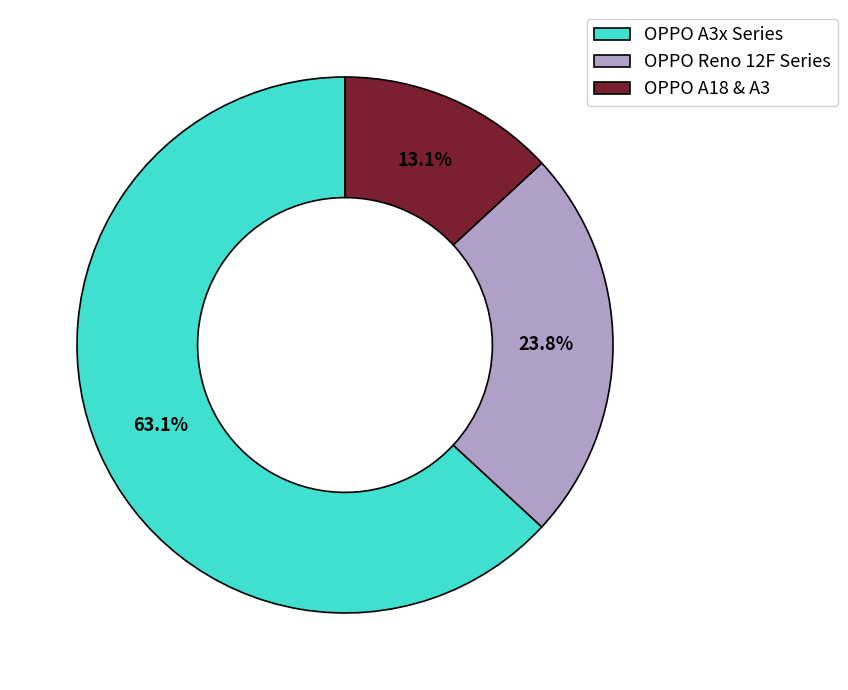

Is there a majority slice in this chart?

Yes